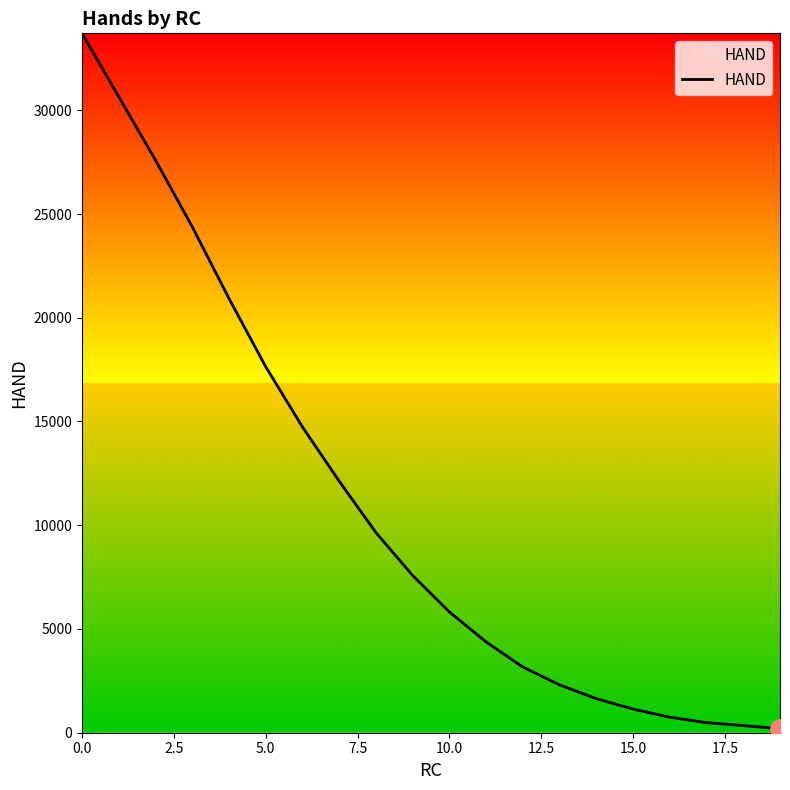

What is the greatest value displayed?

33708